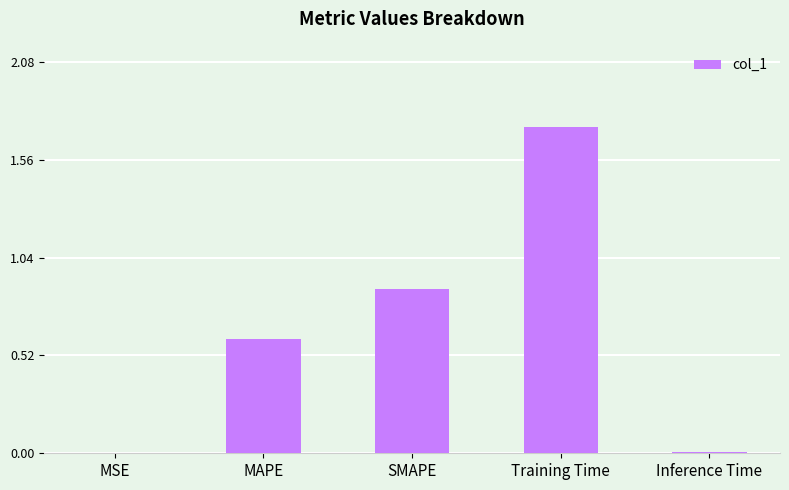

What is the average value?

0.6